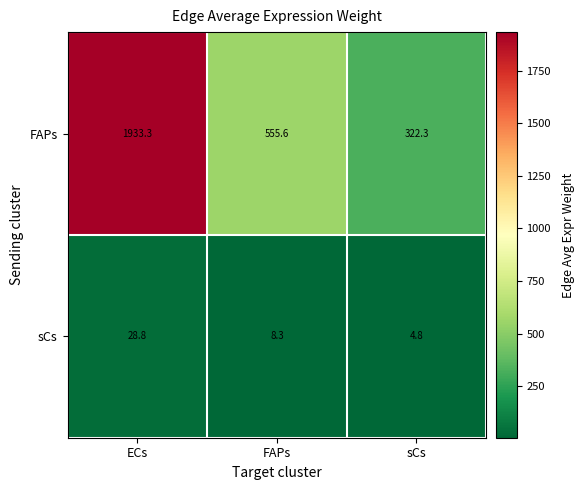

At which category does the chart reach its minimum across all series?

sCs